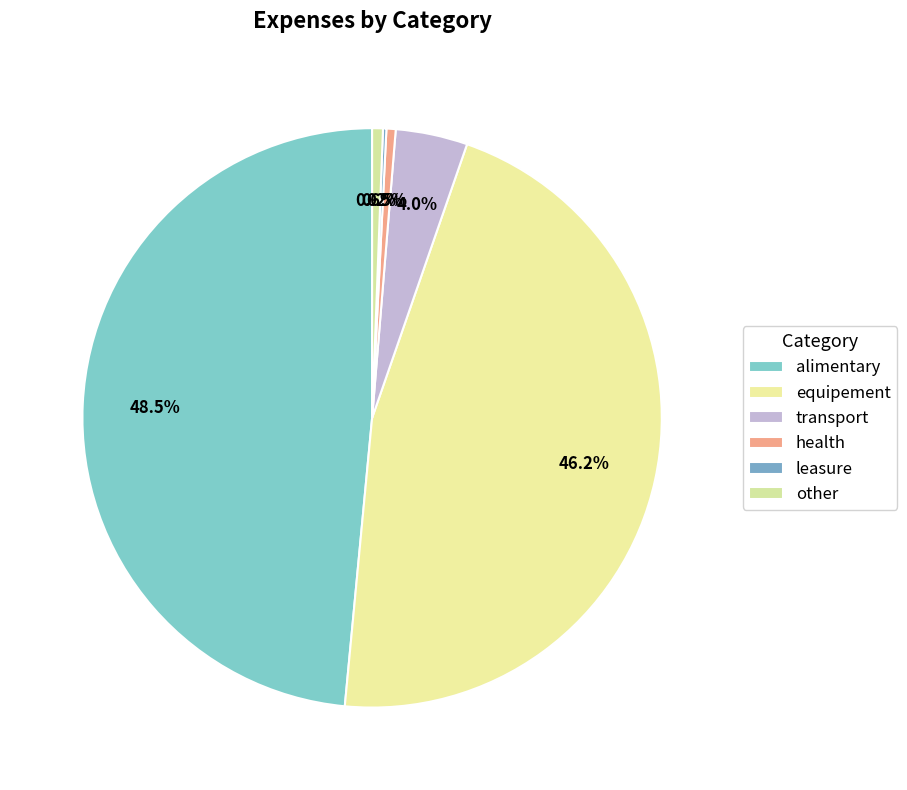

What is the change in value from equipement to health?

-1017.1